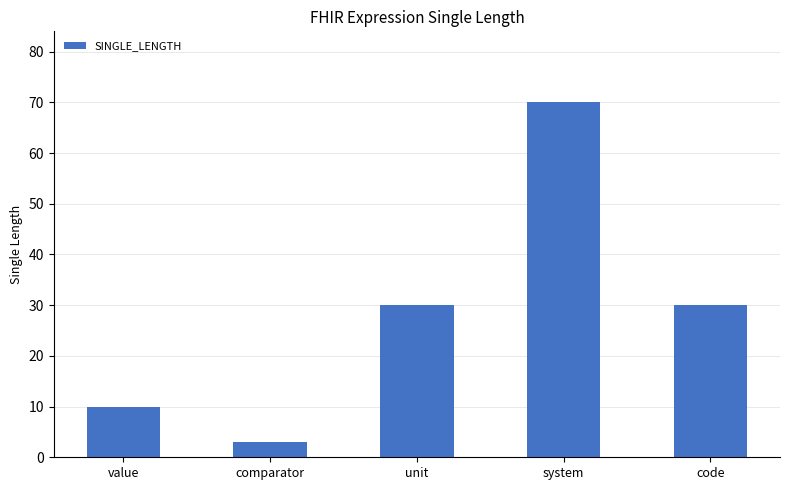

Which category has the highest value across all series?

system